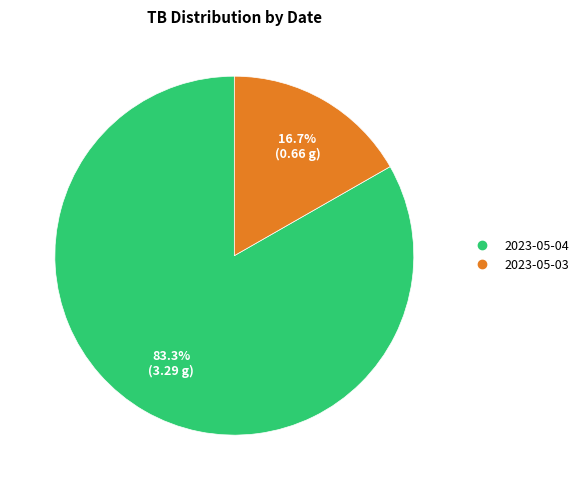

The 2023-05-03 slice represents 17% of the pie. True or false?

True